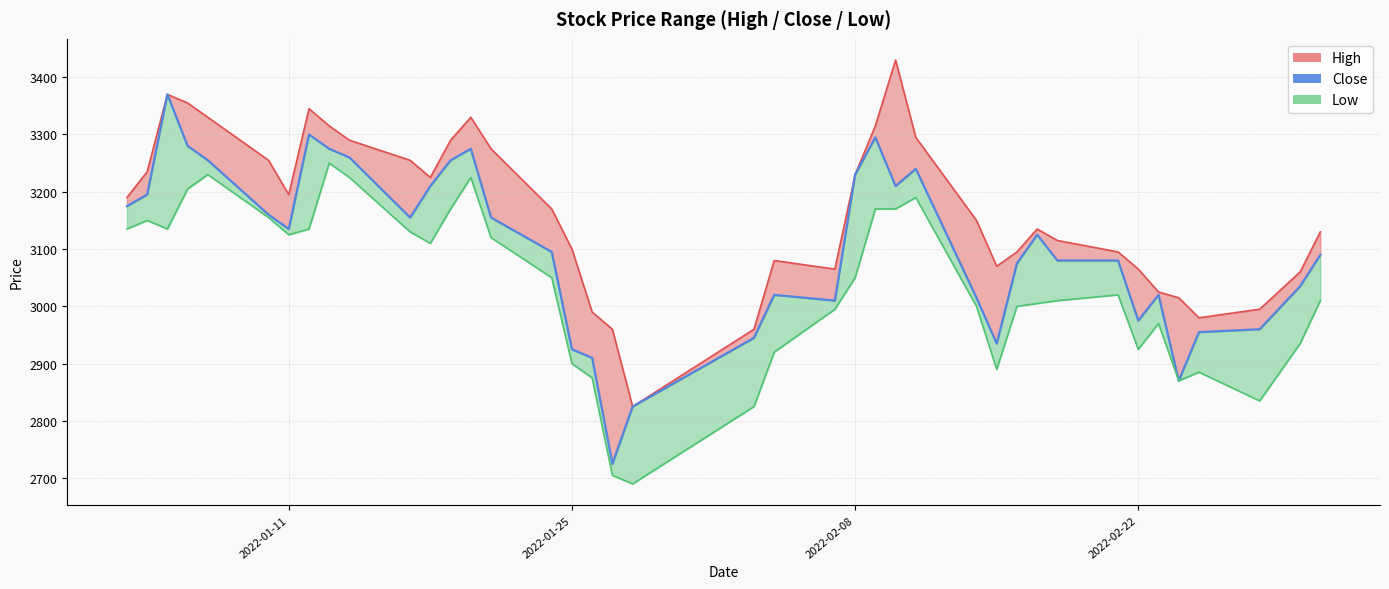

True or false: there are more than 1 points higher than both neighbors.

True